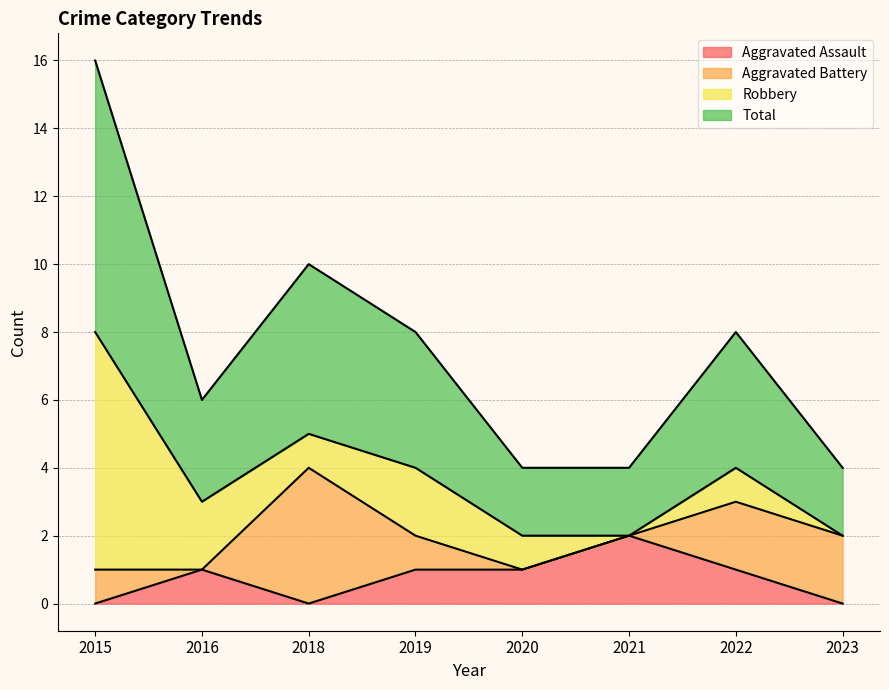

At which label does Aggravated Assault reach its peak?

2021